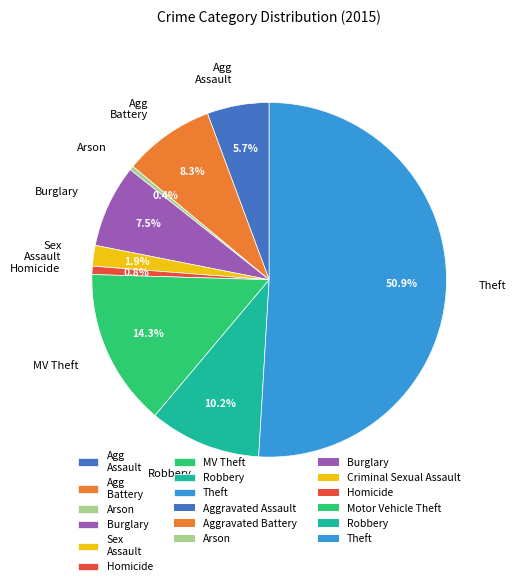

Between Agg Battery and Arson, which is larger?

Agg Battery